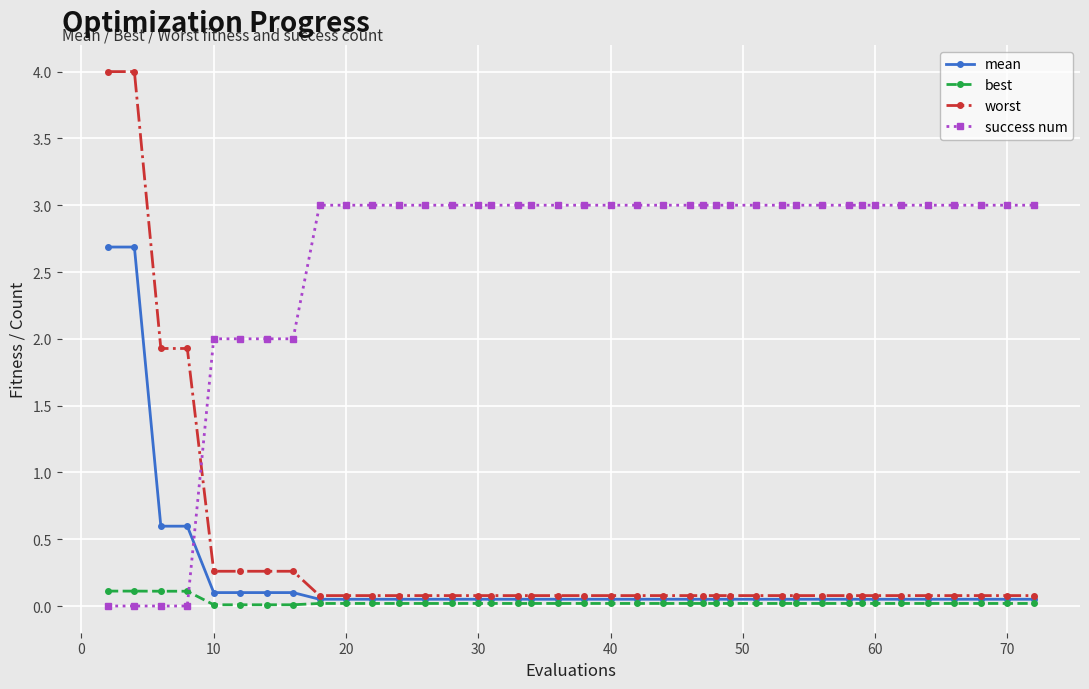

Rank the series by their maximum value, from lowest to highest.

best, mean, success num, worst